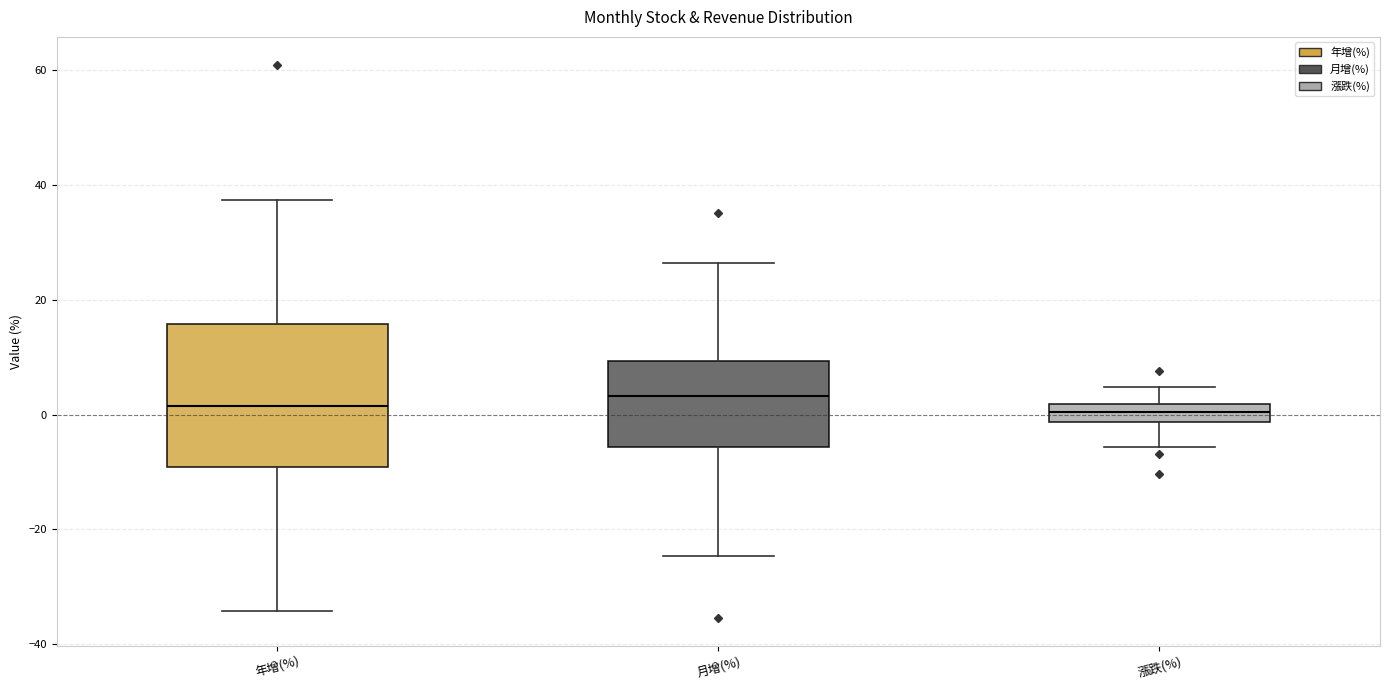

Which box is the tallest, from its lower edge to its upper edge?

年增(%)